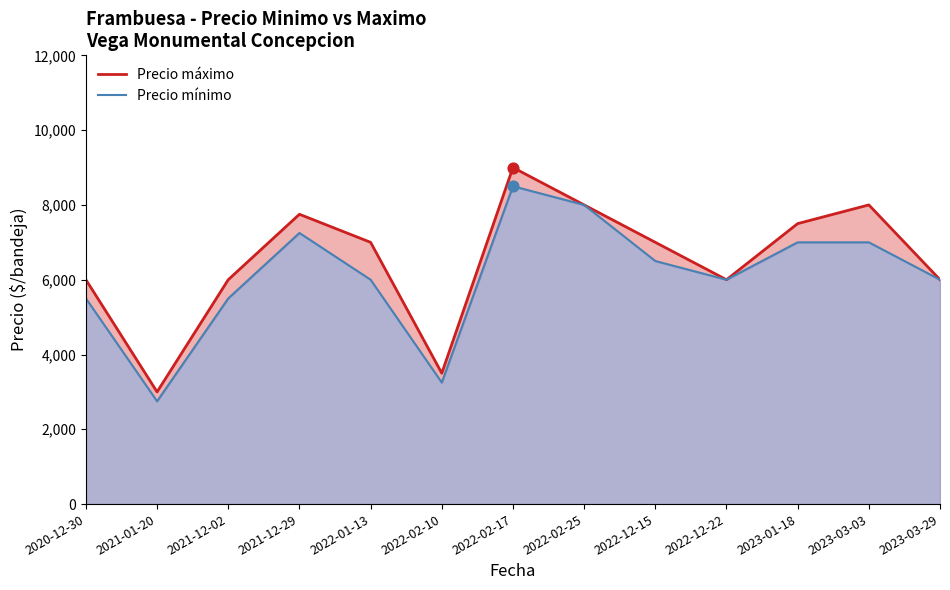

Which series has the widest spread of Y values?

Precio máximo